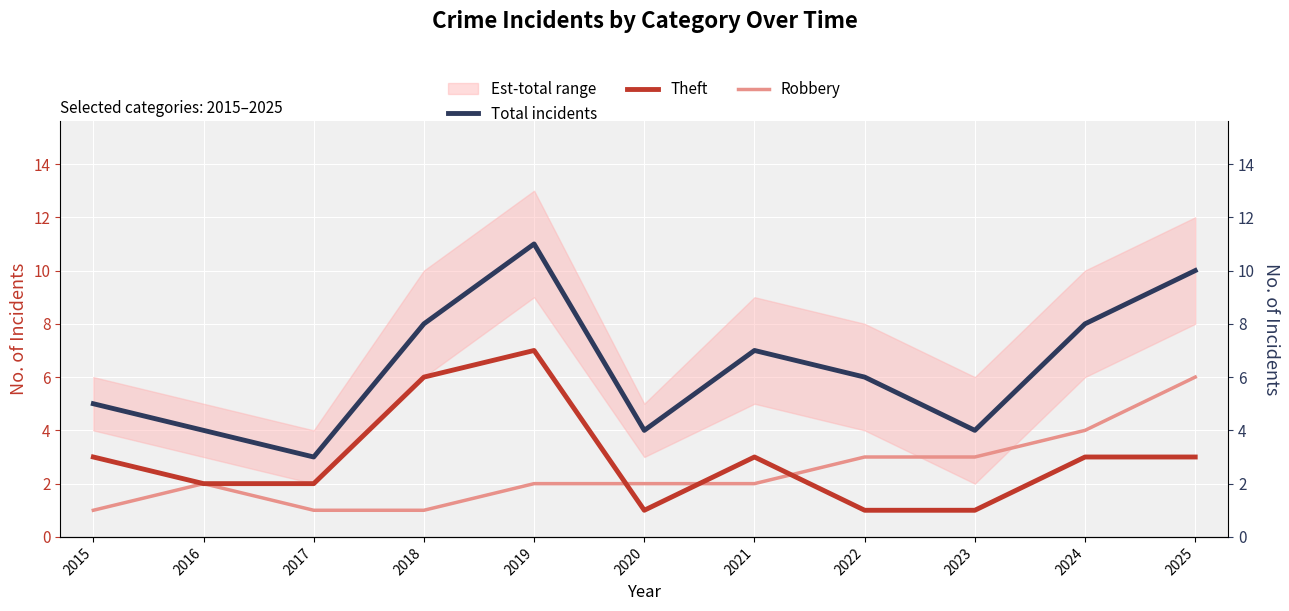

How many lines are shown in the chart?

3